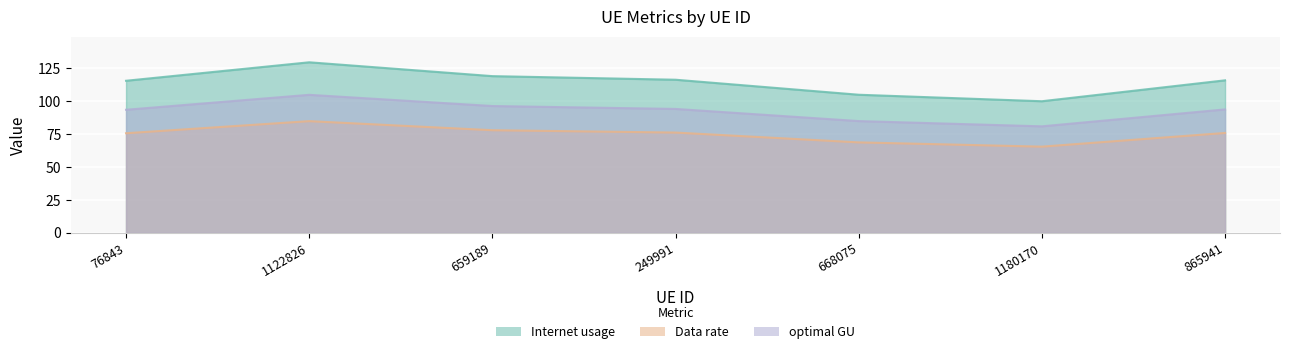

What is the minimum value shown in the chart?

65.4